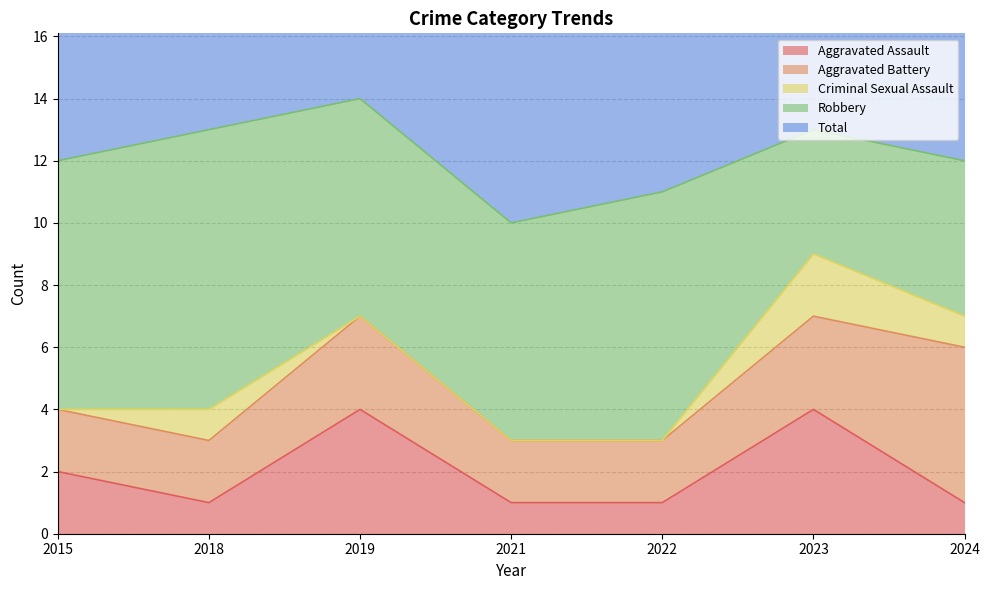

Reading left to right, transcribe all the data shown in this chart.

Aggravated Assault: 2015=2	2018=1	2019=4	2021=1	2022=1	2023=4	2024=1
Aggravated Battery: 2015=2	2018=2	2019=3	2021=2	2022=2	2023=3	2024=5
Criminal Sexual Assault: 2015=0	2018=1	2019=0	2021=0	2022=0	2023=2	2024=1
Robbery: 2015=8	2018=9	2019=7	2021=7	2022=8	2023=4	2024=5
Total: 2015=12	2018=13	2019=14	2021=10	2022=11	2023=13	2024=12